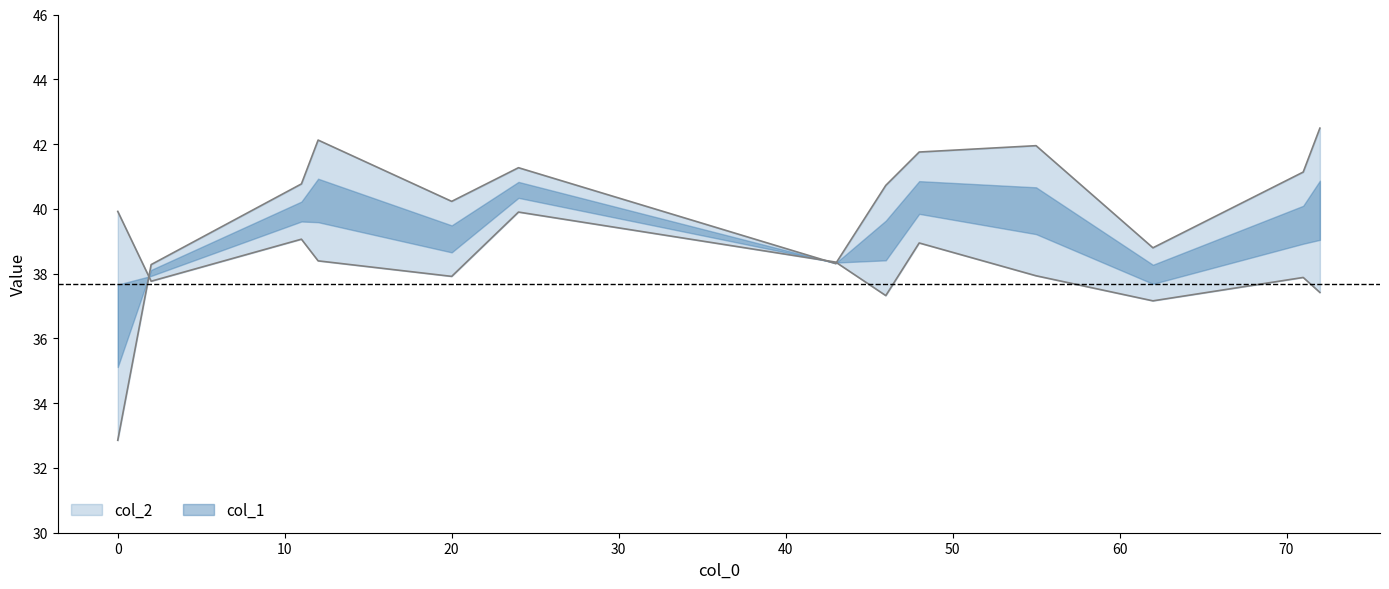

Which series has the largest total across all categories?

col_2